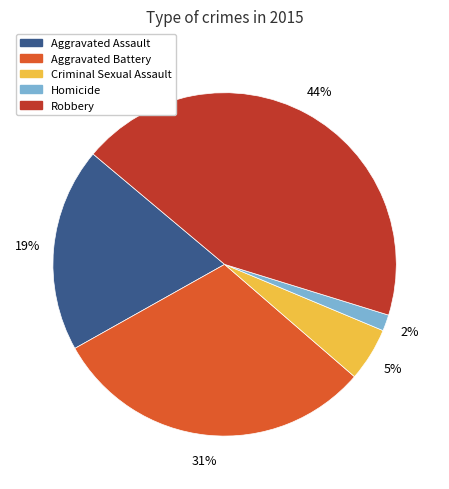

To the nearest percent, what is the difference between the Robbery and Homicide slice percentages?

42%